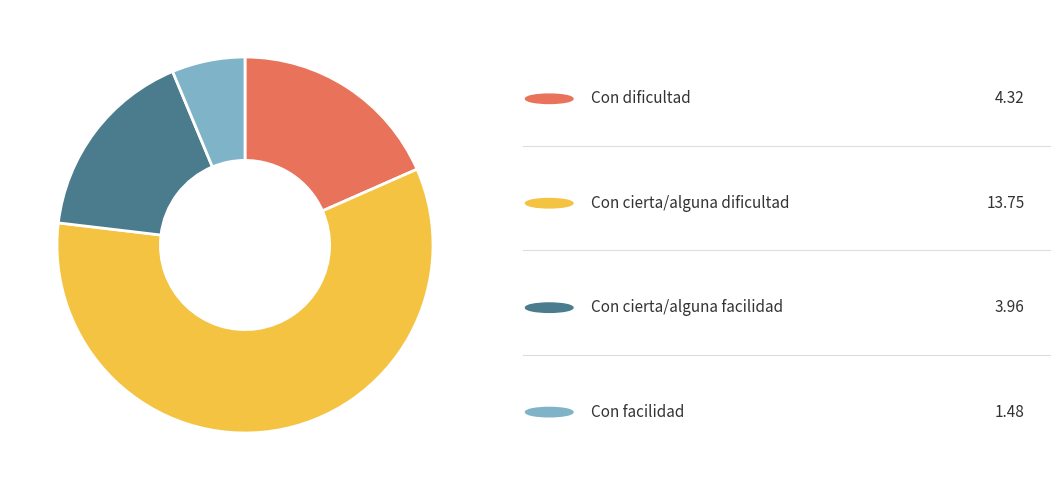

Is there a majority slice in this chart?

Yes